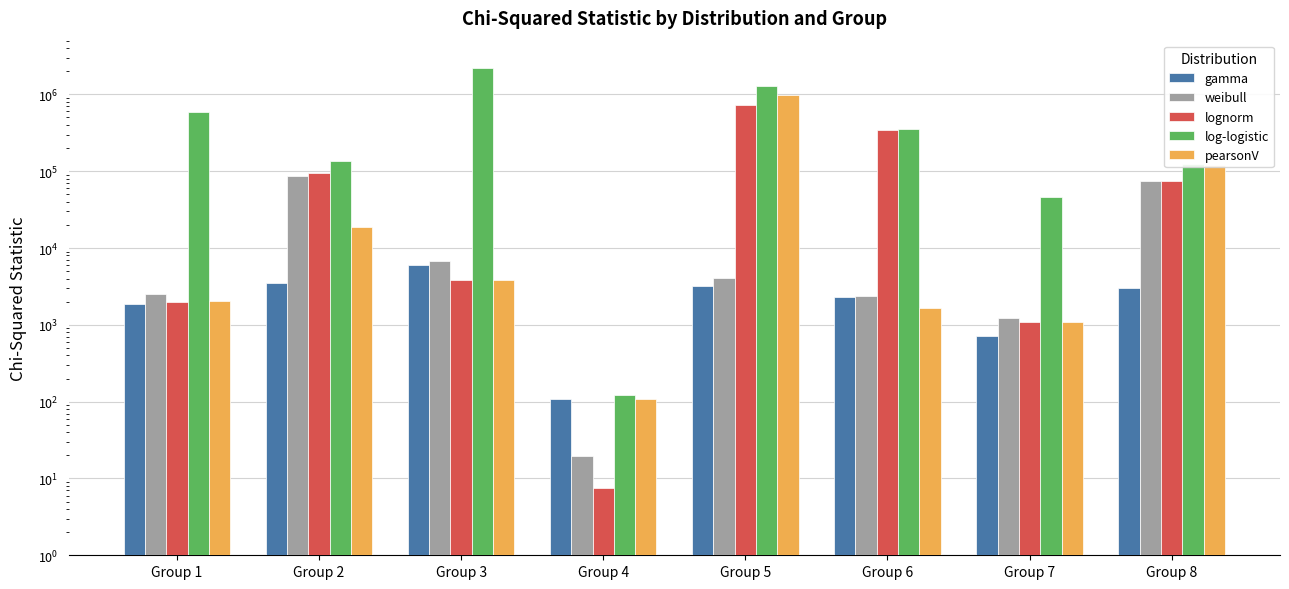

How many bars are there in total?

40